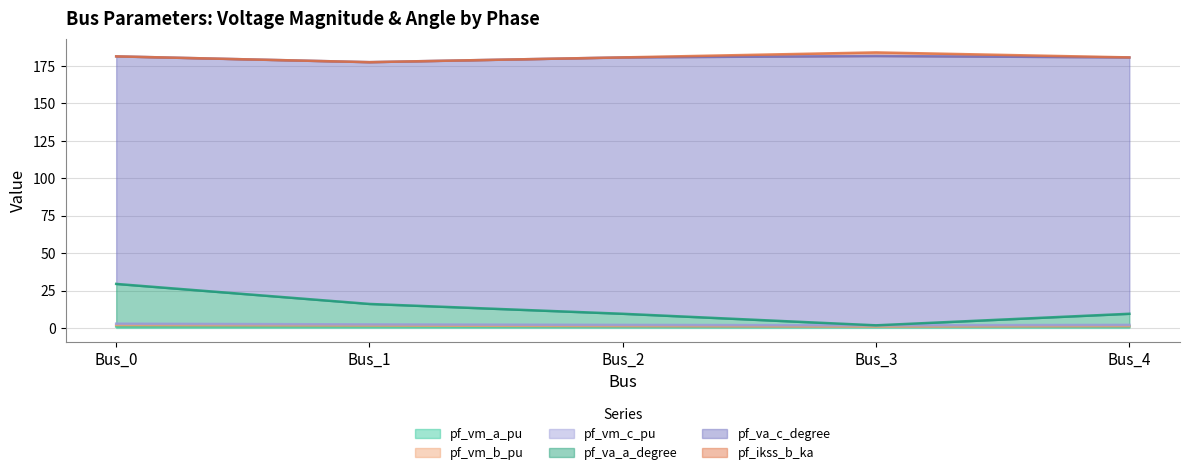

What is the value of the pf_vm_b_pu point at the 1st from the left?

2.8